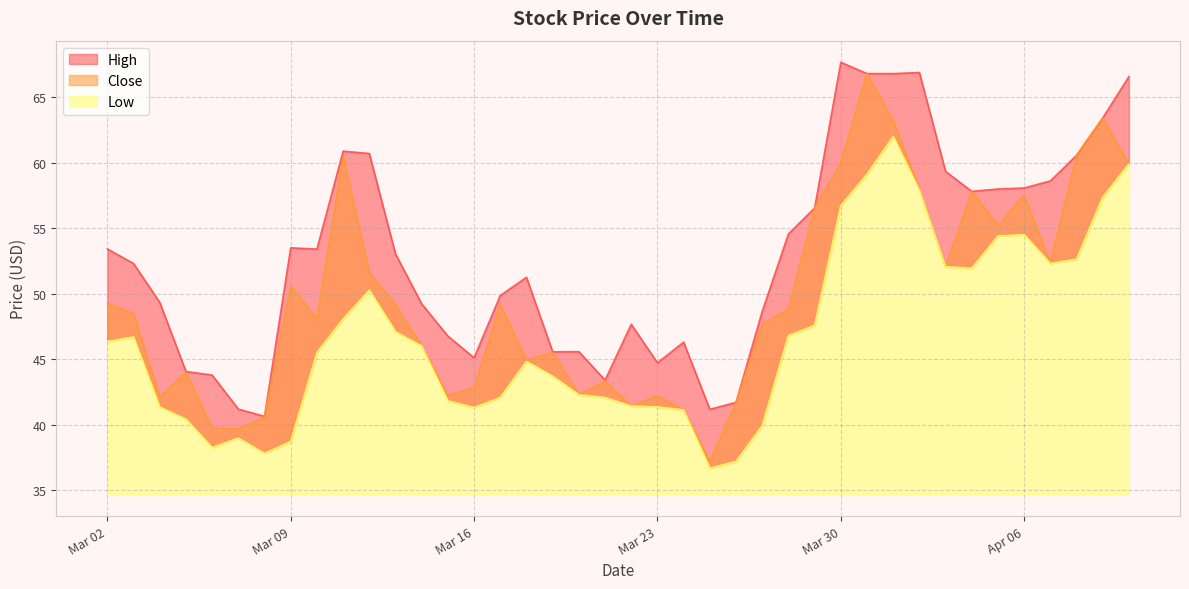

True or false: Low has more than 2 points higher than both neighbors.

True